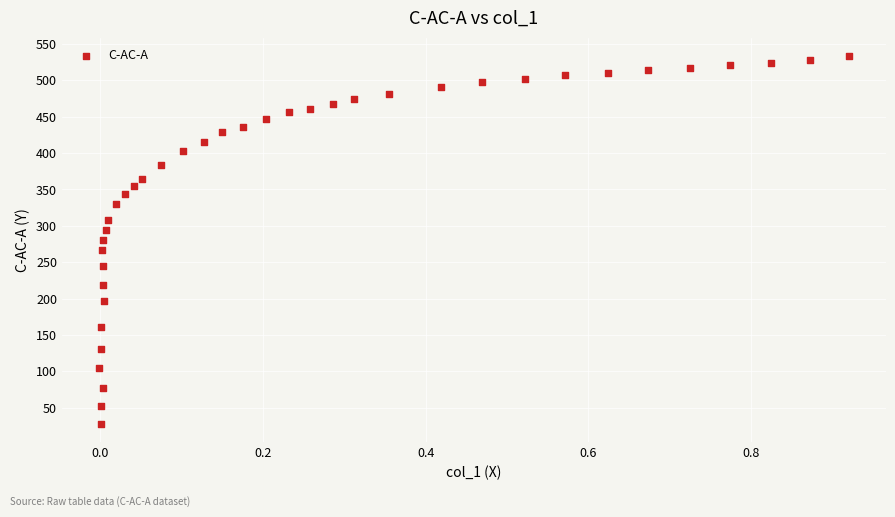

What is the range of Y values (max minus min)?

505.2